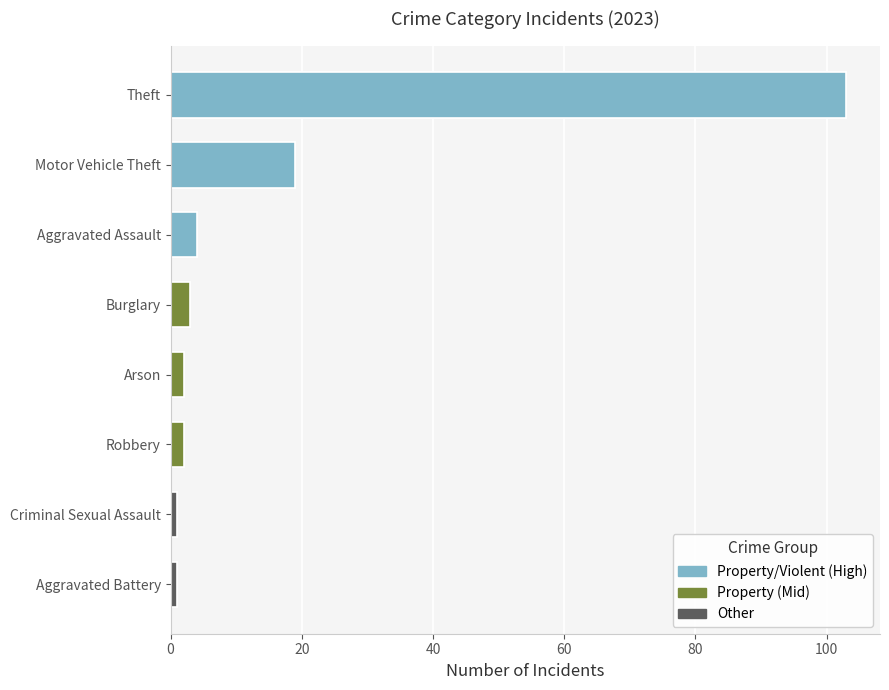

At how many categories does at least one series exceed 25?

1